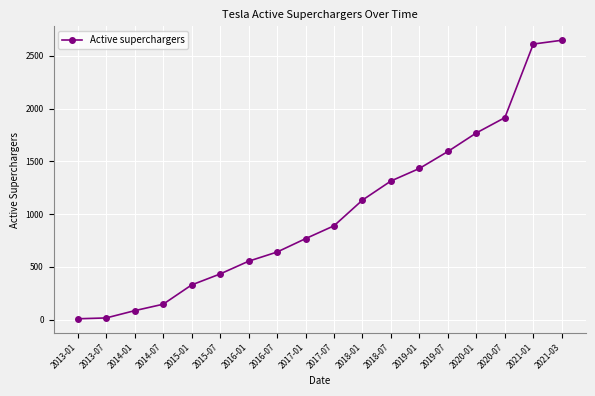

What is the difference between the maximum and minimum values?

2642